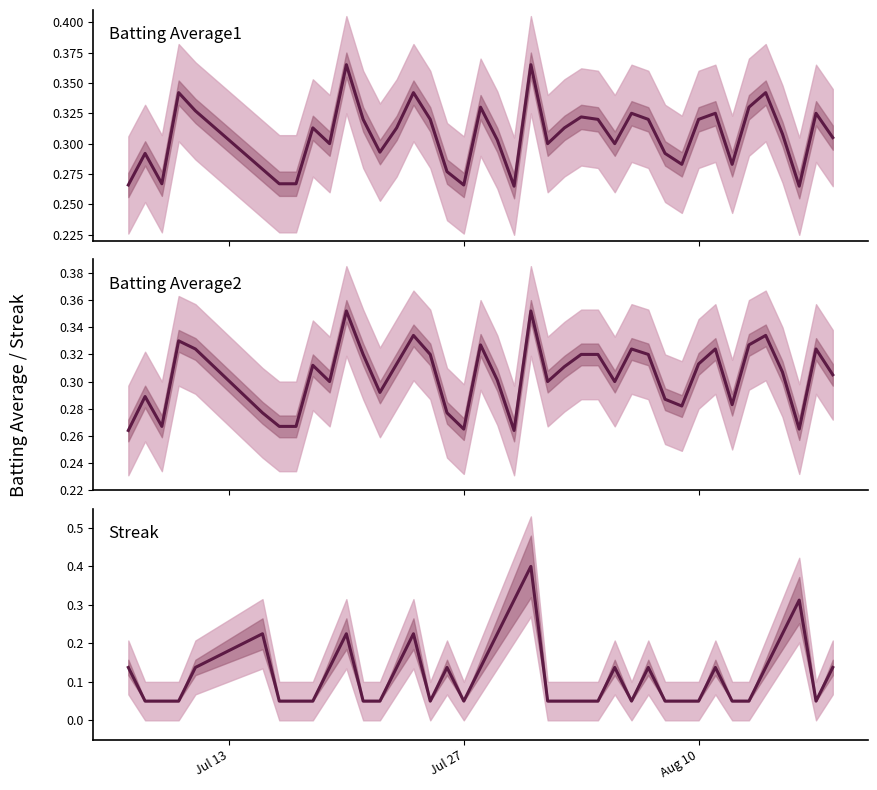

How many interior local peaks does the Batting Average2 series have?

11